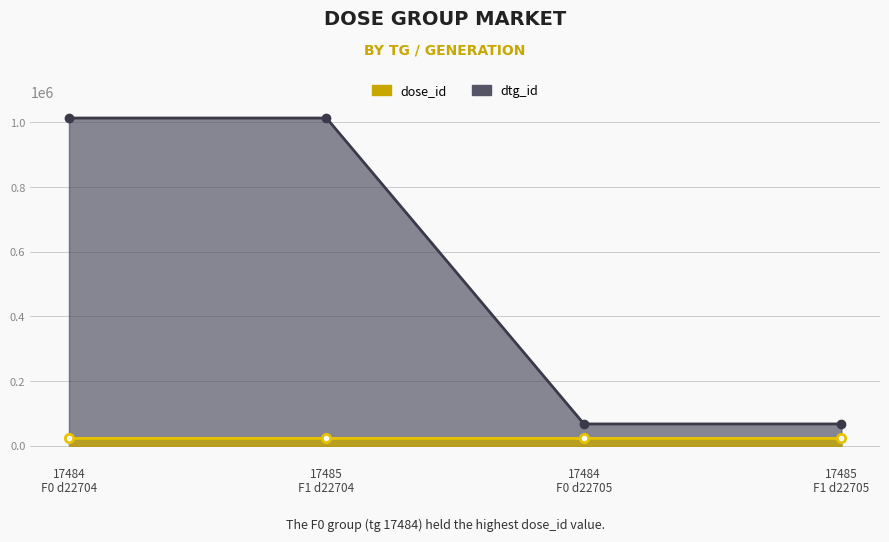

How many dose_id values are between 22704 and 22705?

4